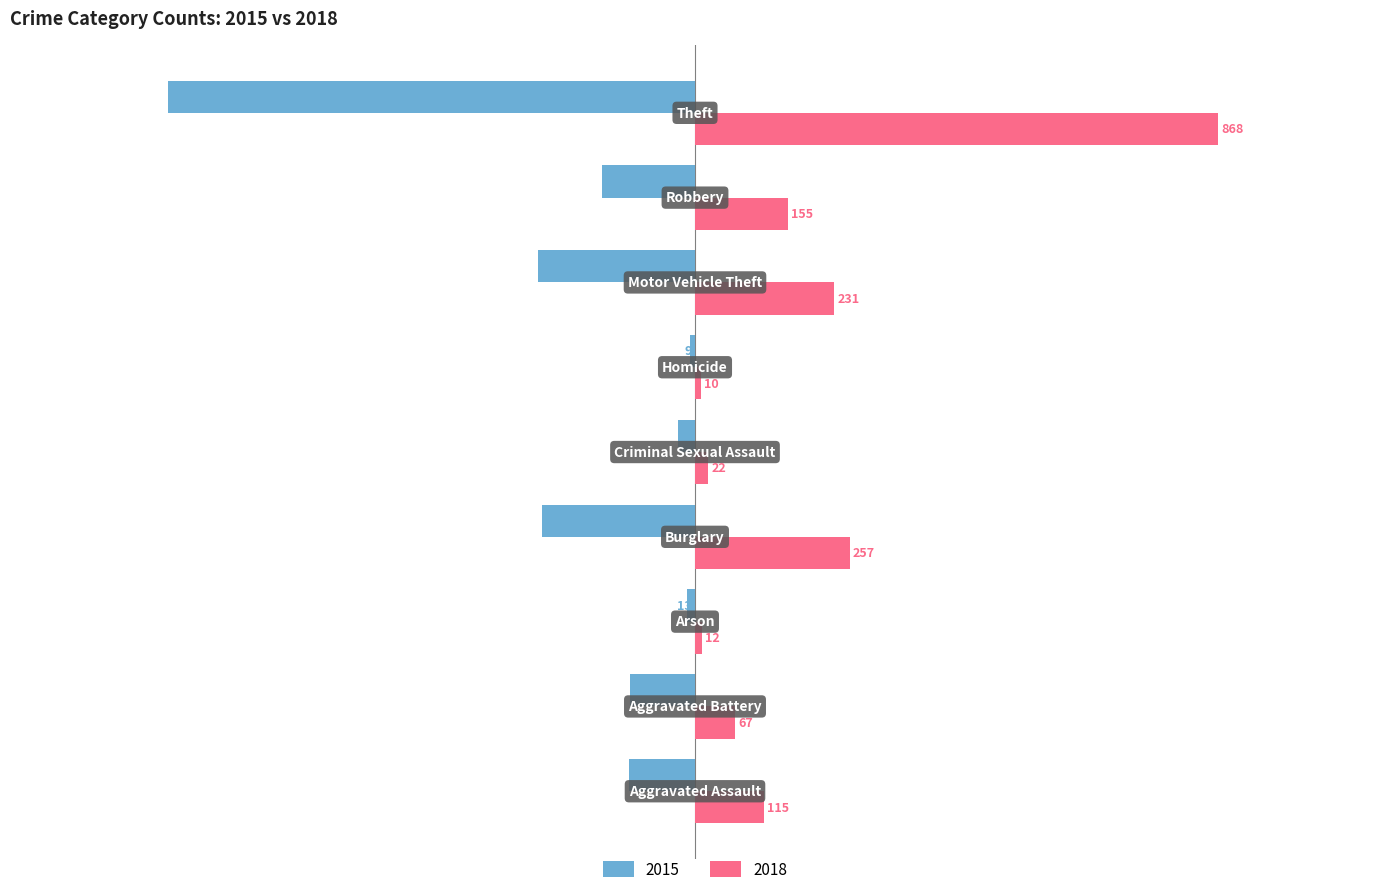

What is the sum of all 2018 values?

1737